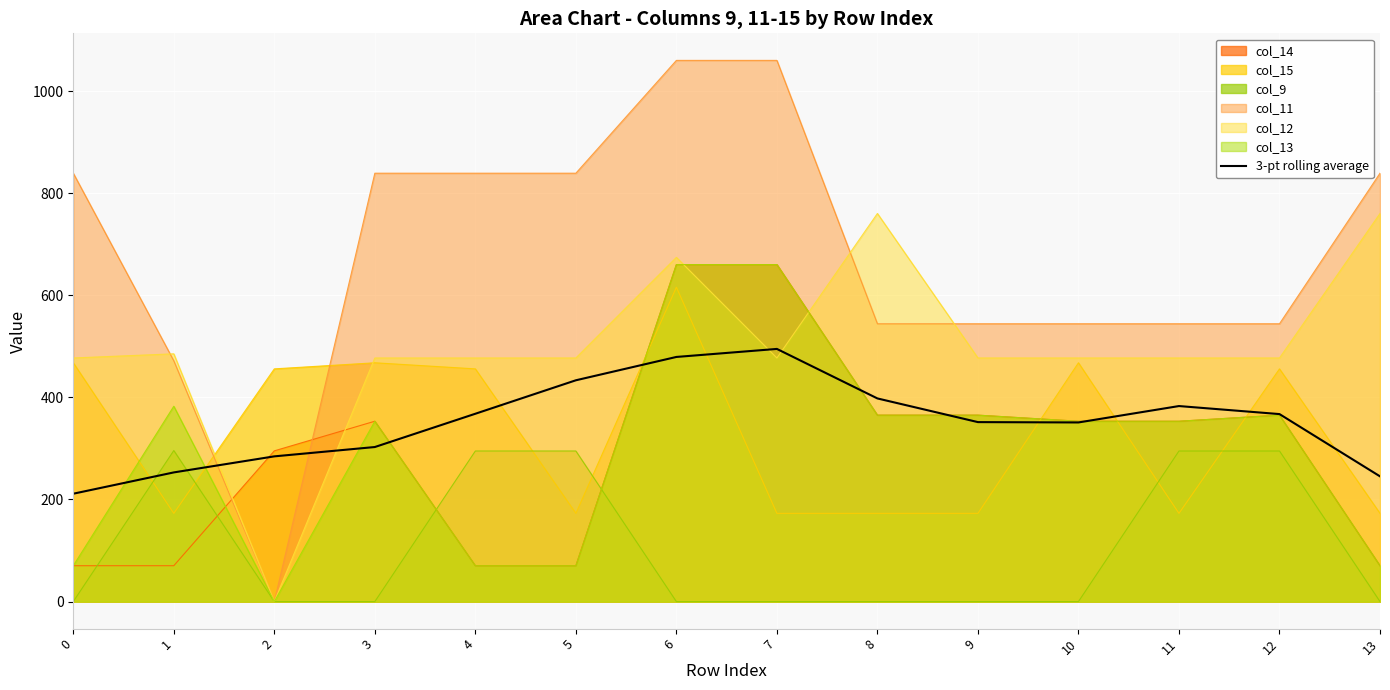

Read the value at 4.

368.0